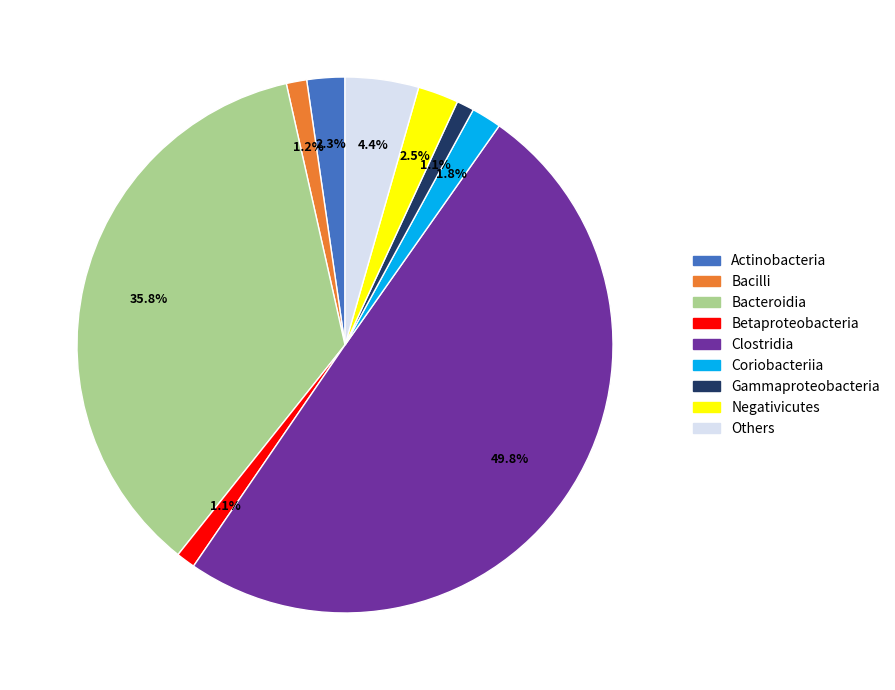

Between Bacteroidia and Gammaproteobacteria, which is larger?

Bacteroidia